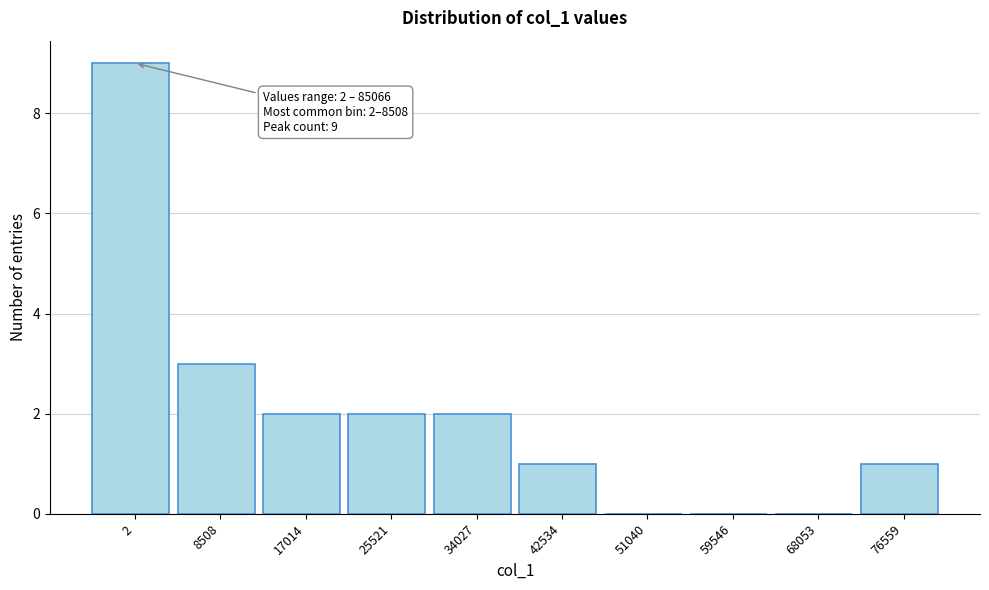

Reading right to left, transcribe all the data shown in this chart.

76559=1	68053=0	59546=0	51040=0	42534=1	34027=2	25521=2	17014=2	8508=3	2=9